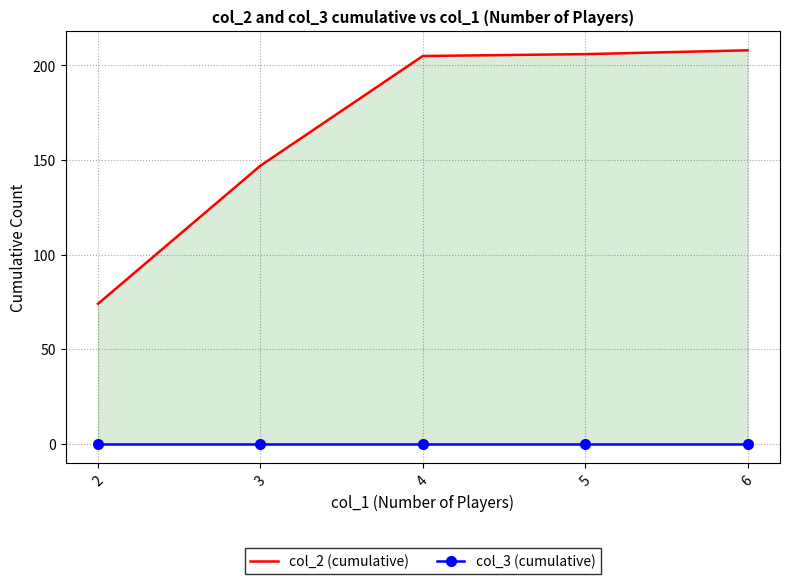

List the series in order of their peak value, highest first.

col_2 (cumulative), col_3 (cumulative)